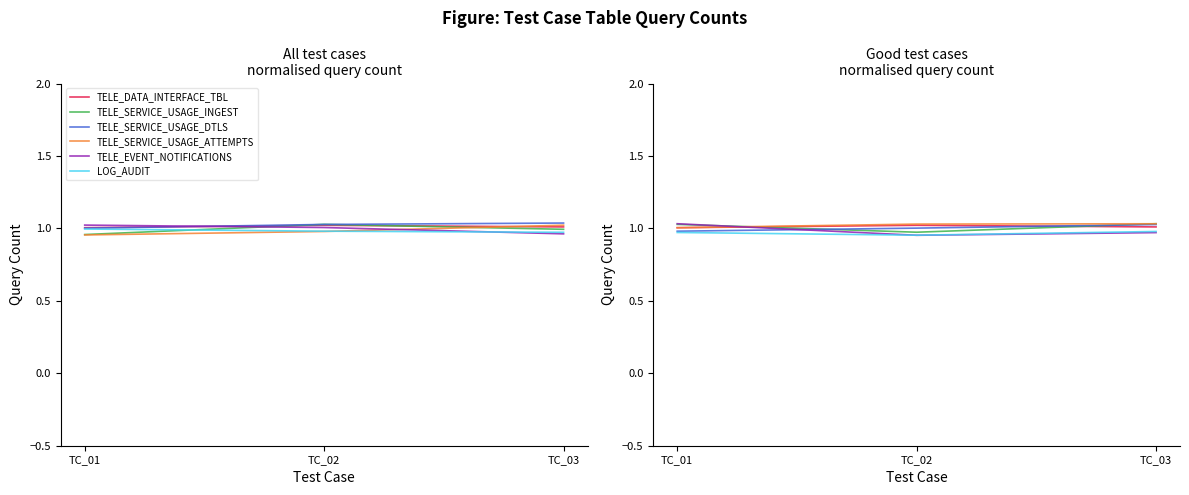

True or false: TELE_EVENT_NOTIFICATIONS has a value of 1.6 at TC_01.

False